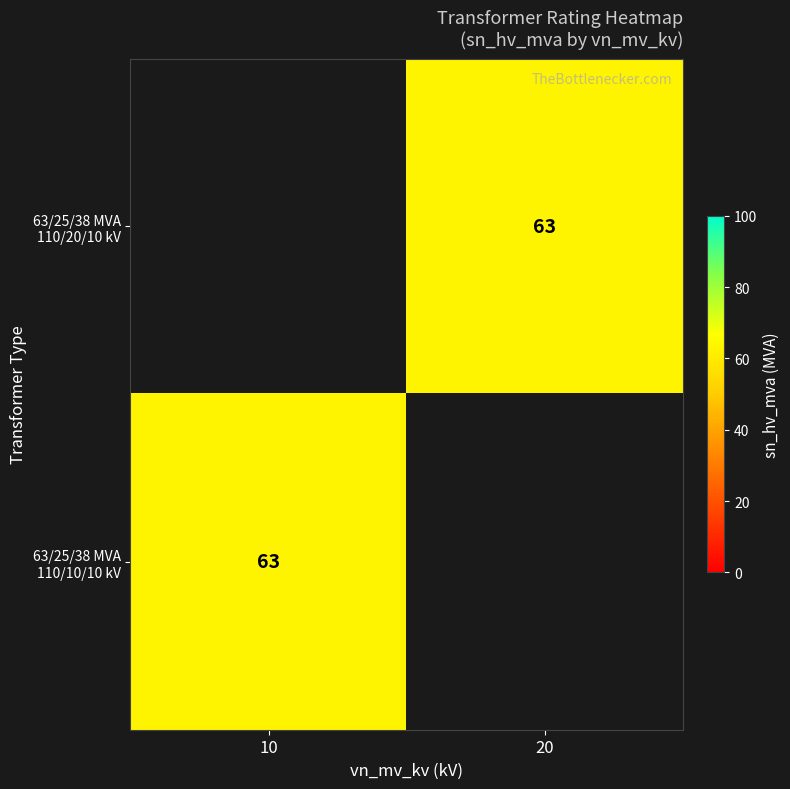

At which category does the chart reach its minimum across all series?

20